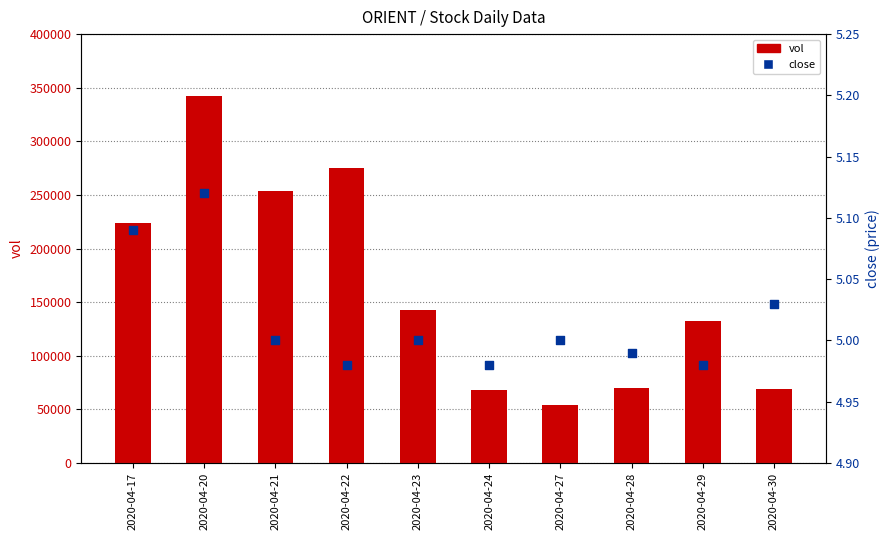

Which series contains the highest Y value?

vol